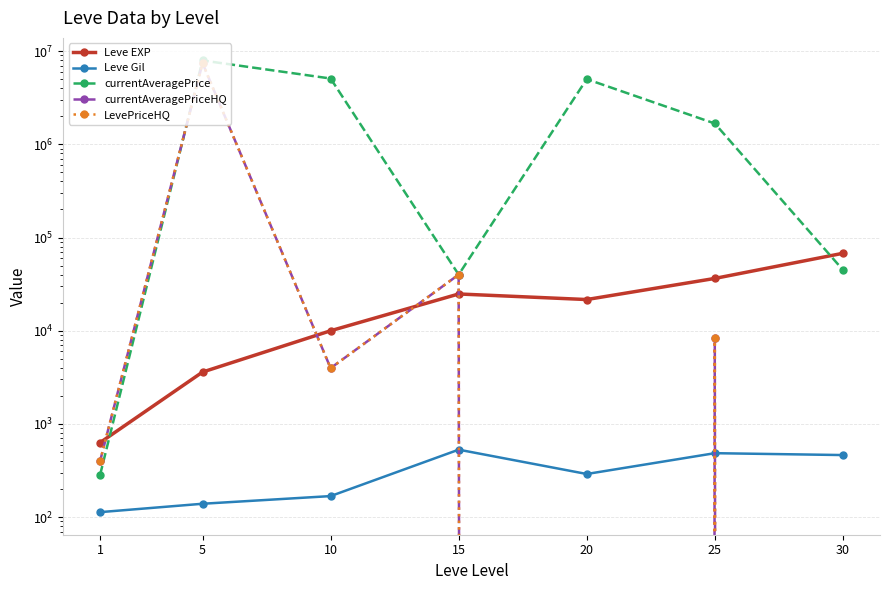

True or false: LevePriceHQ and Leve Gil cross at least once.

True